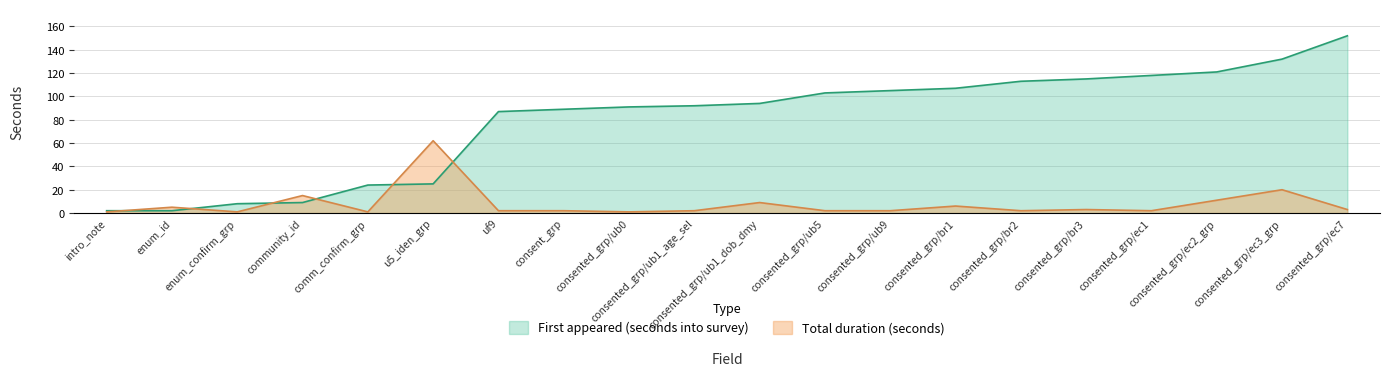

Between consented_grp/ec7 and uf9, which is larger?

consented_grp/ec7